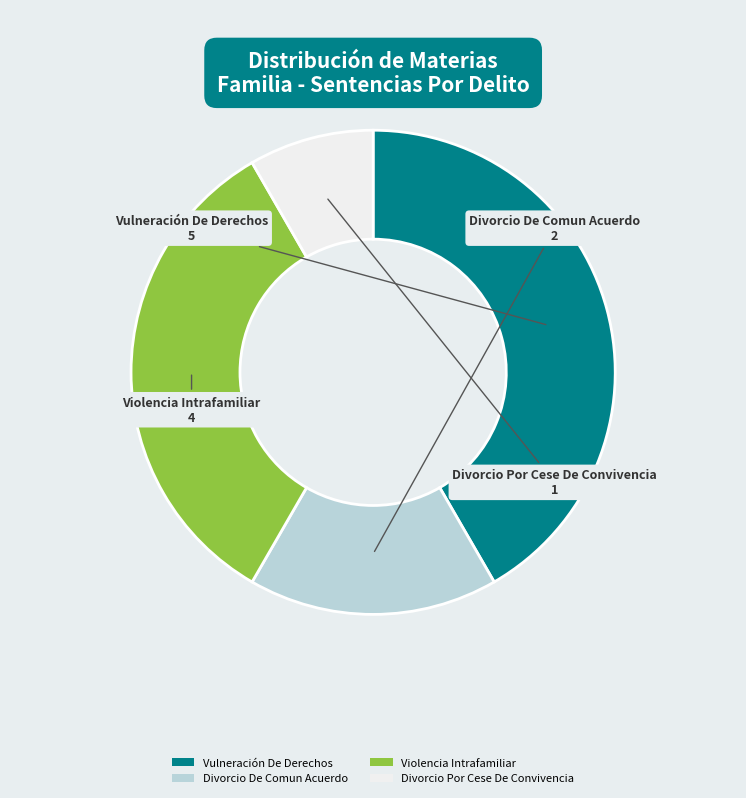

Is there a majority slice in this chart?

No